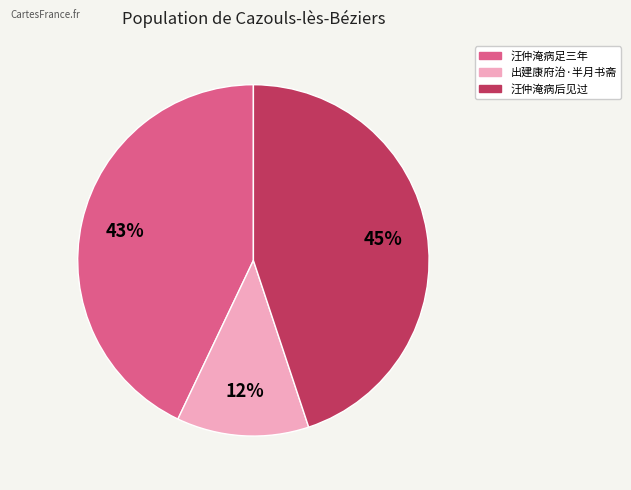

Does any single category account for the majority?

No